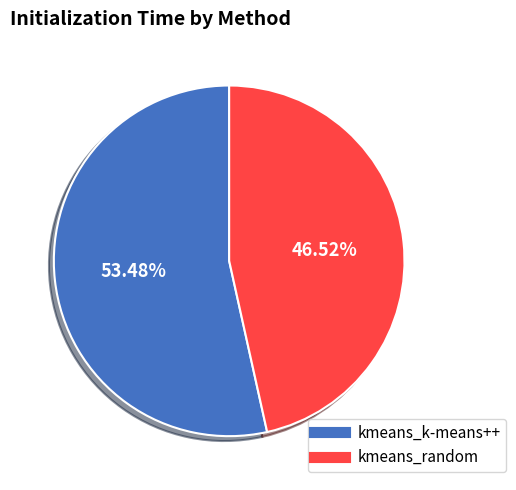

To the nearest percent, what is the difference between the kmeans_random and kmeans_k-means++ slice percentages?

7%